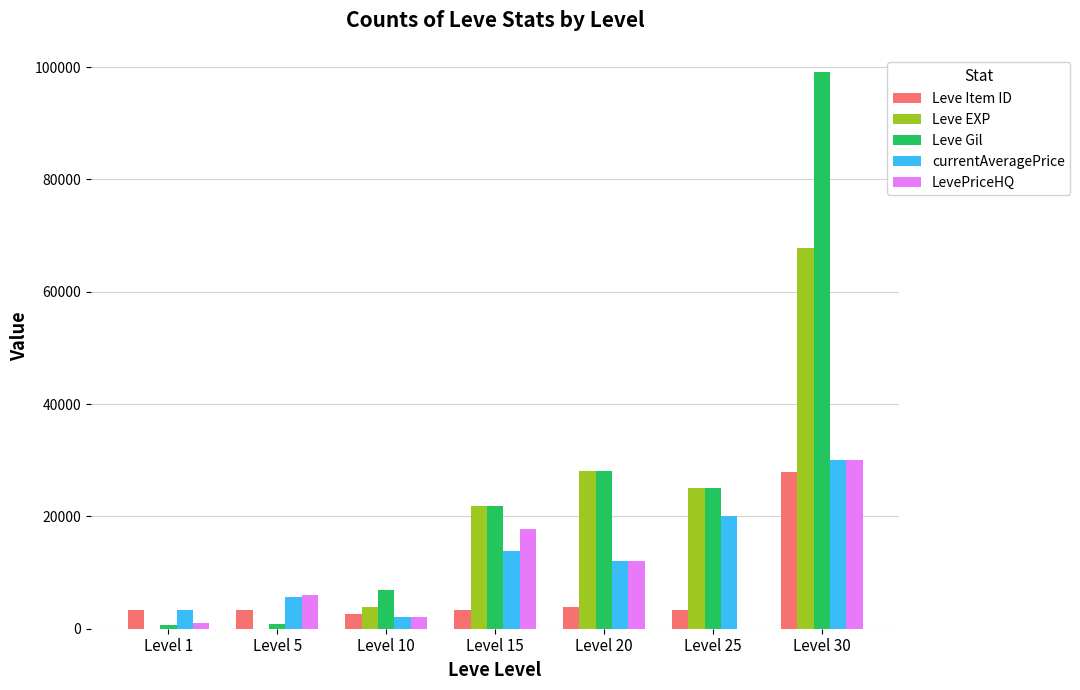

Is the value of Leve Item ID at Level 15 greater than the value of Leve Gil at Level 25?

No